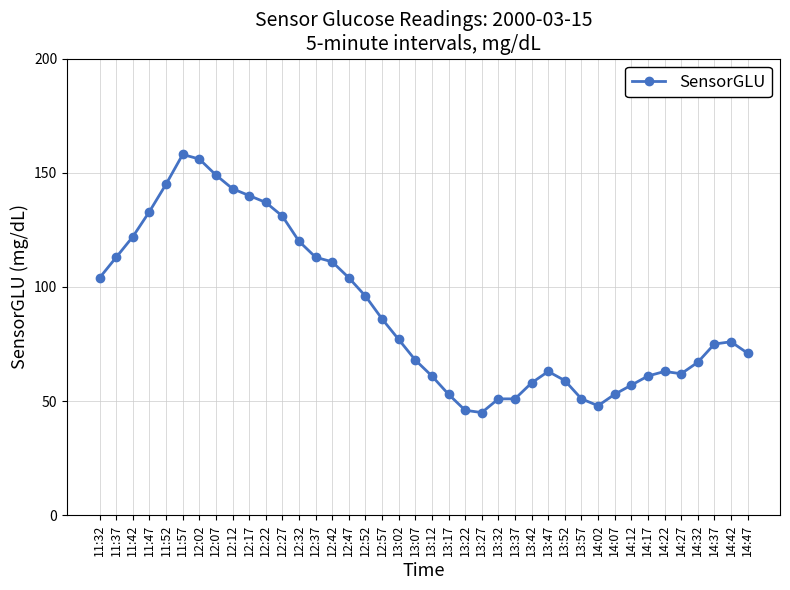

What is the greatest value displayed?

158